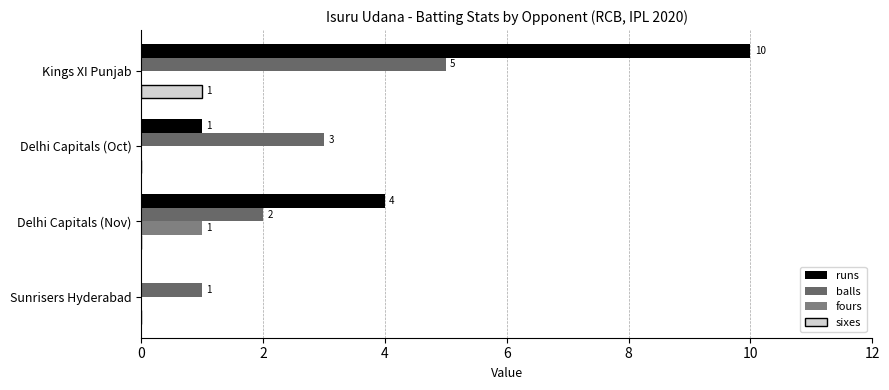

How many values in the fours series exceed 0?

1